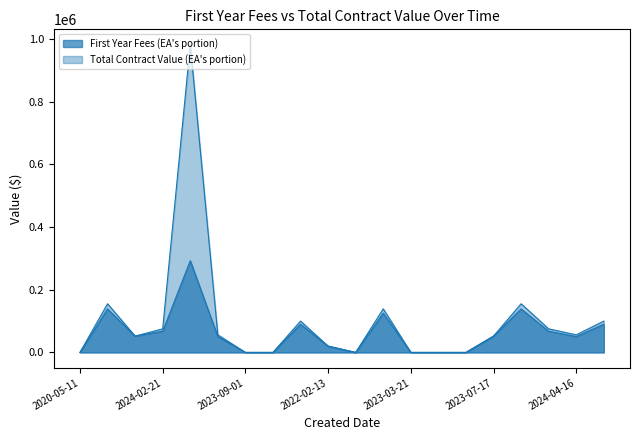

Which series has the widest spread of values?

Total Contract Value (EA's portion)